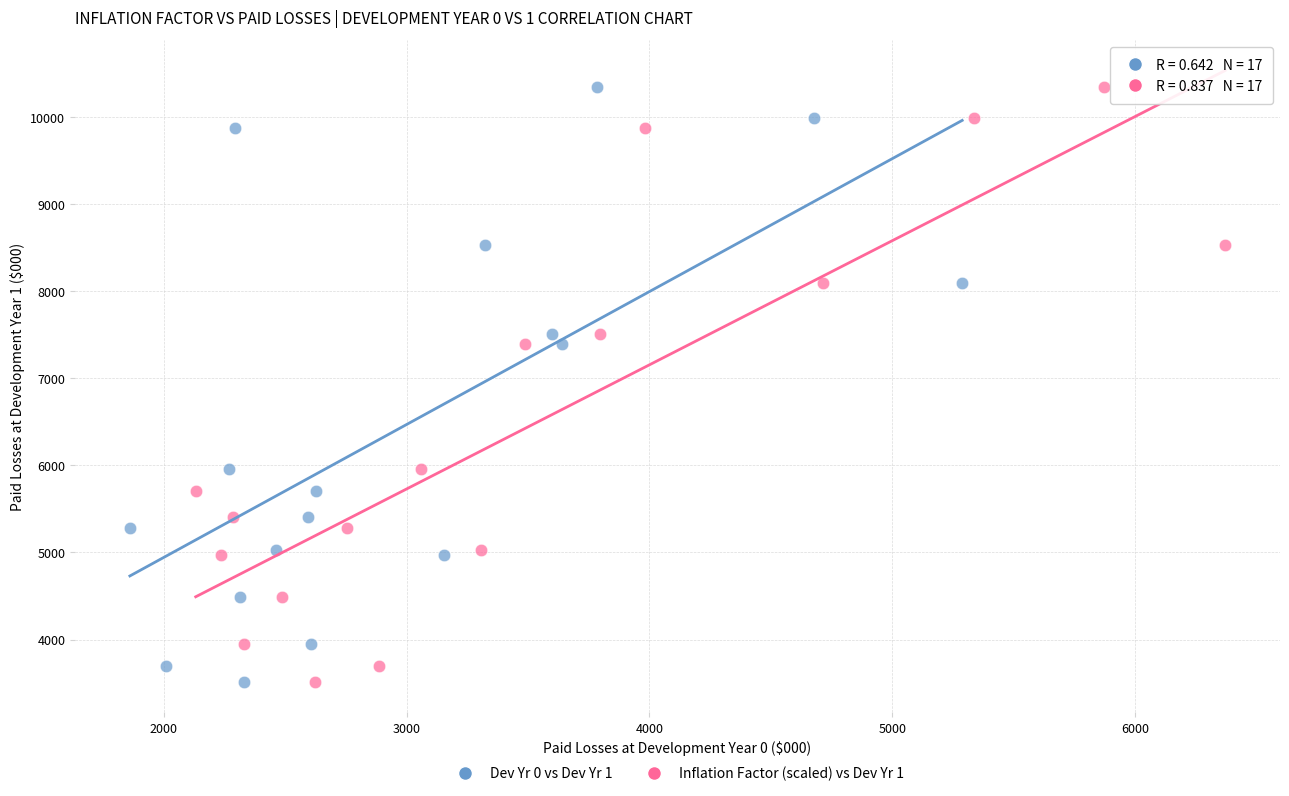

What are all the series names shown in the legend?

Dev Yr 0 vs Dev Yr 1, Inflation Factor (scaled) vs Dev Yr 1